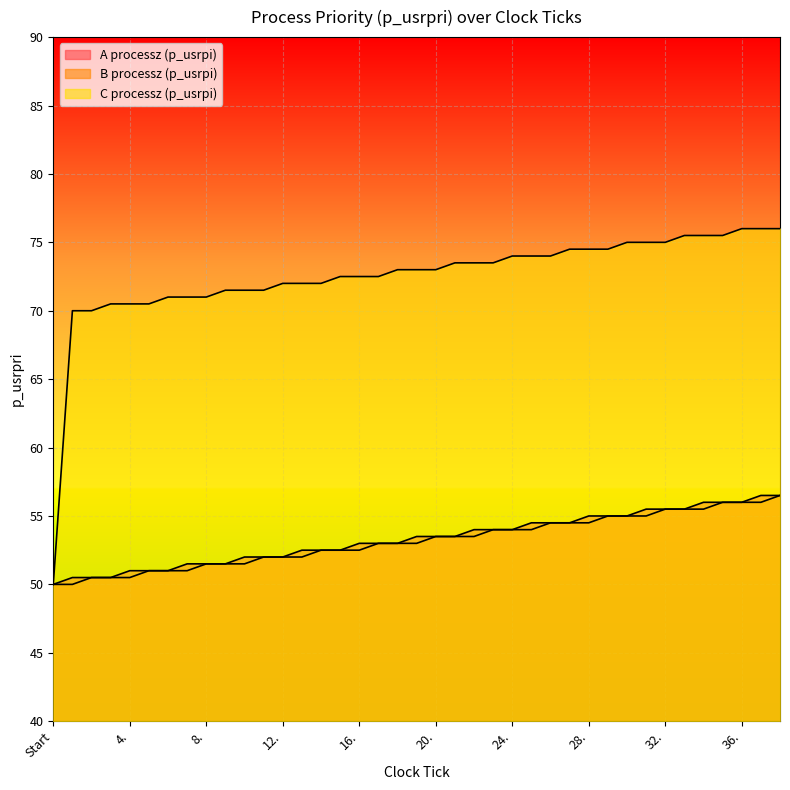

What is the sum of all A processz (p_usrpi) values?

2080.0